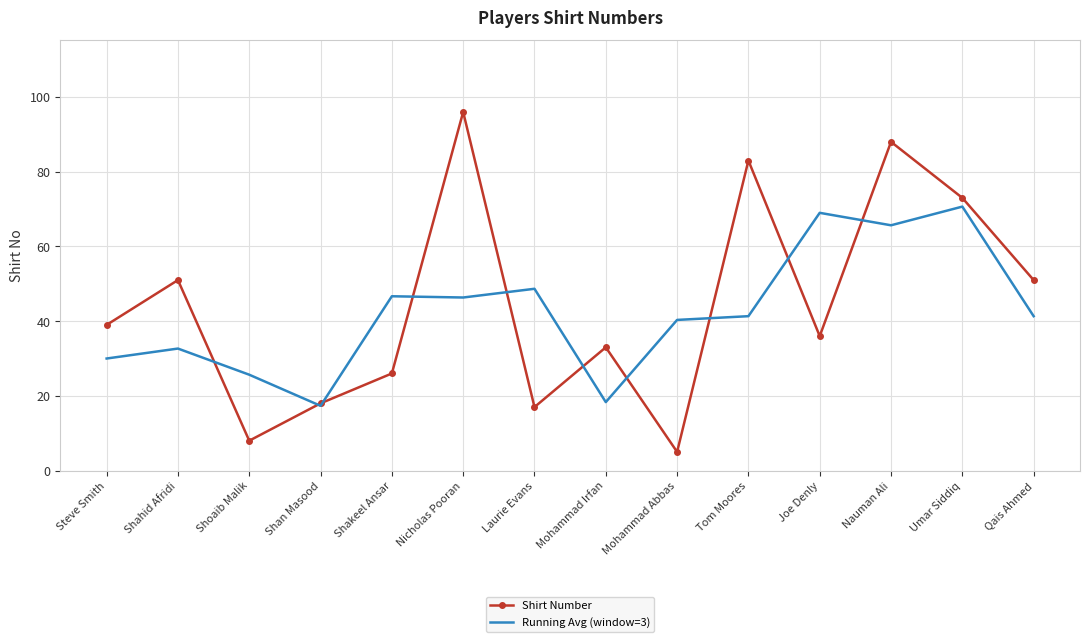

What are all the series names shown in the legend?

Shirt Number, Running Avg (window=3)